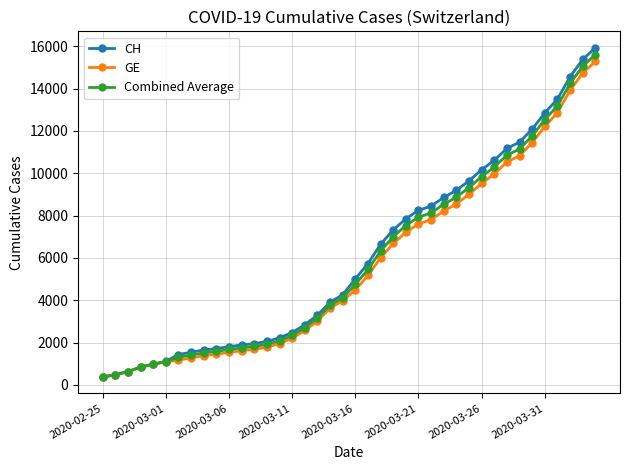

What is the maximum value for CH?

15926.0